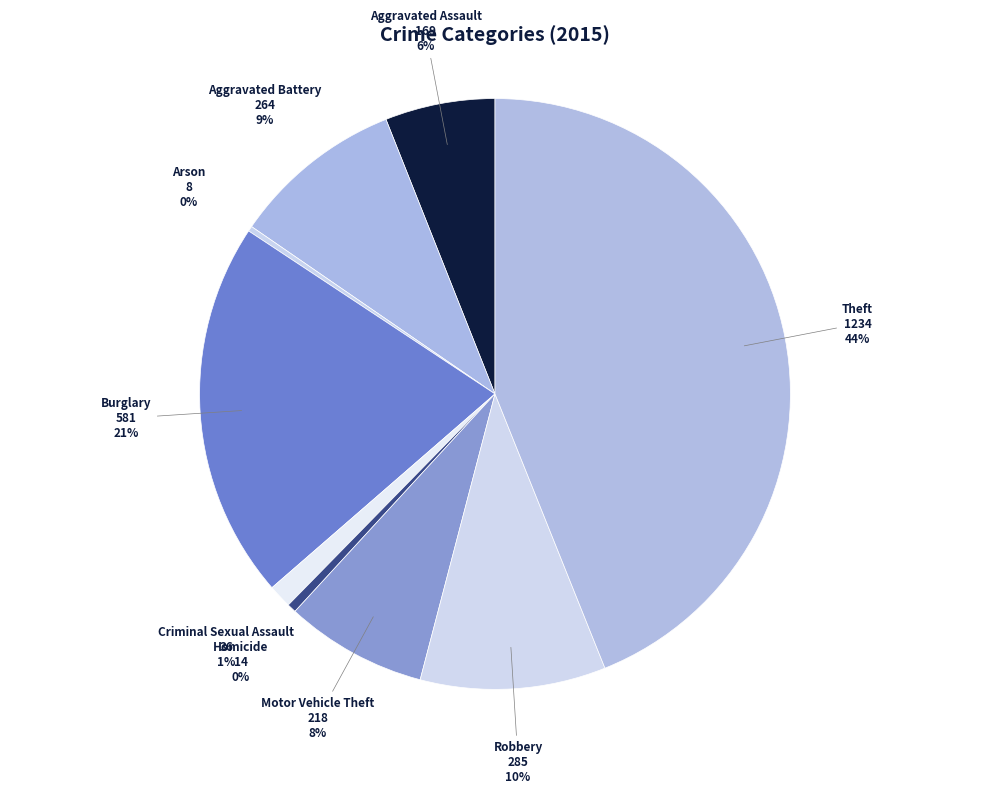

To the nearest percent, what percentage of the pie is Burglary?

21%